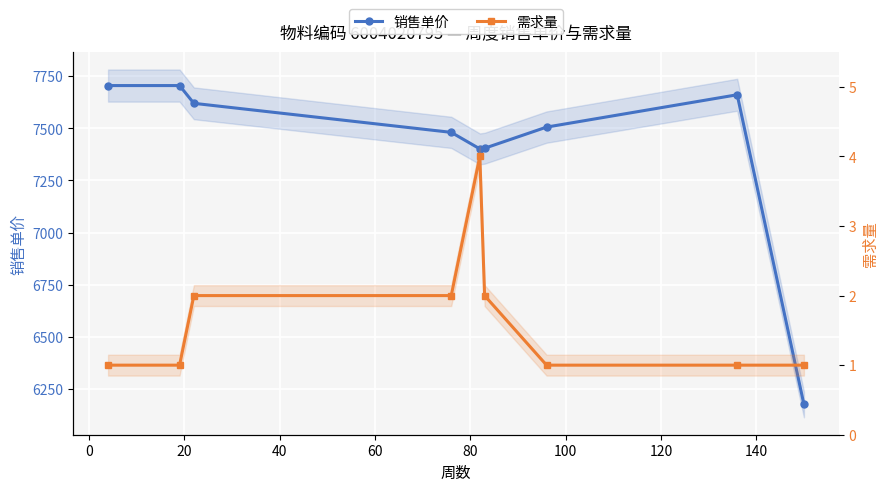

True or false: 需求量 has a value of 1.5 at 100.

False